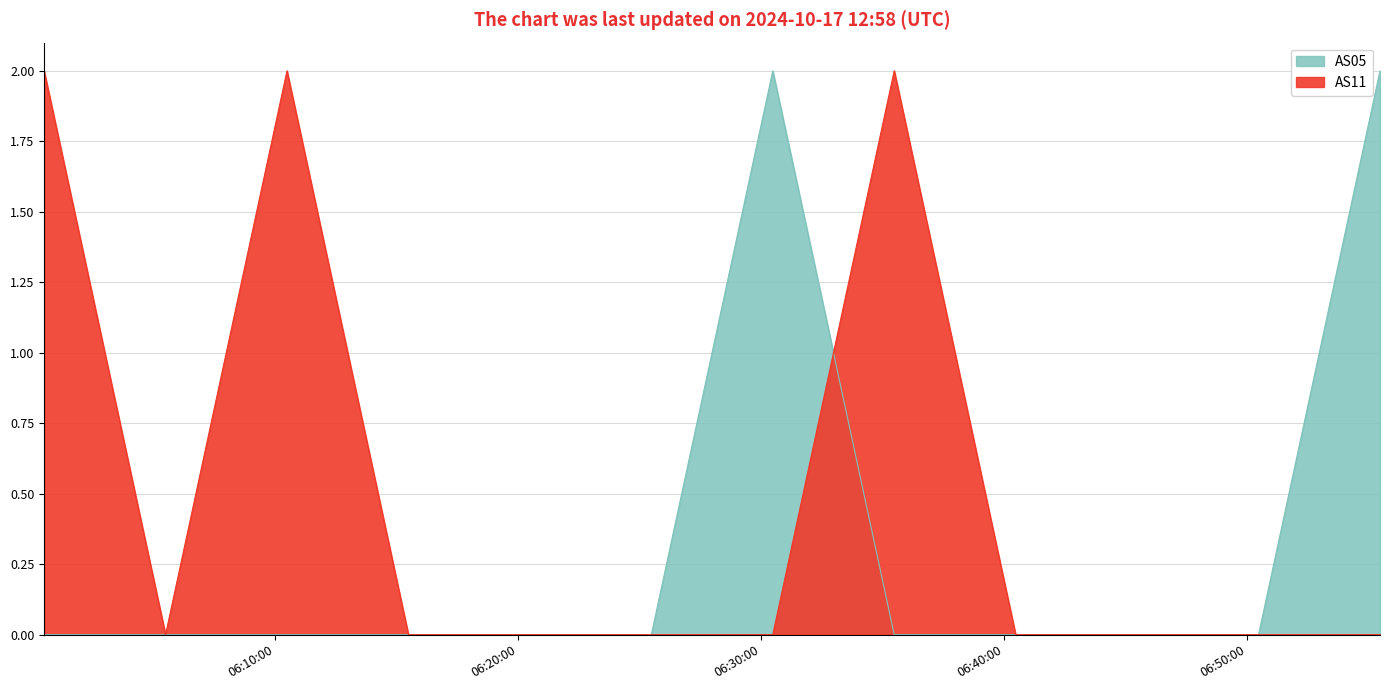

Reading right to left, what are all the values shown in this chart?

AS05: 1689922529=2	1689922229=0	1689921929=0	1689921629=0	1689921329=0	1689921029=2	1689920729=0	1689920429=0	1689920129=0	1689919829=0	1689919529=0	1689919229=0
AS11: 1689922529=0	1689922229=0	1689921929=0	1689921629=0	1689921329=2	1689921029=0	1689920729=0	1689920429=0	1689920129=0	1689919829=2	1689919529=0	1689919229=2